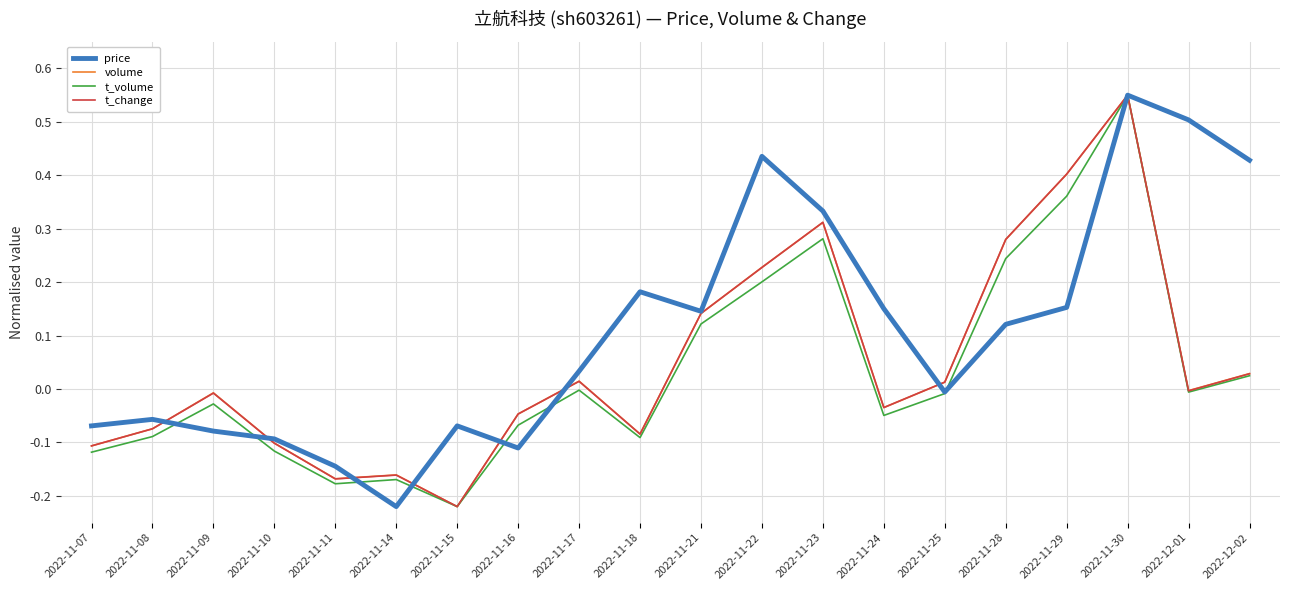

What is the difference between the maximum and minimum values in the t_volume series?

0.8